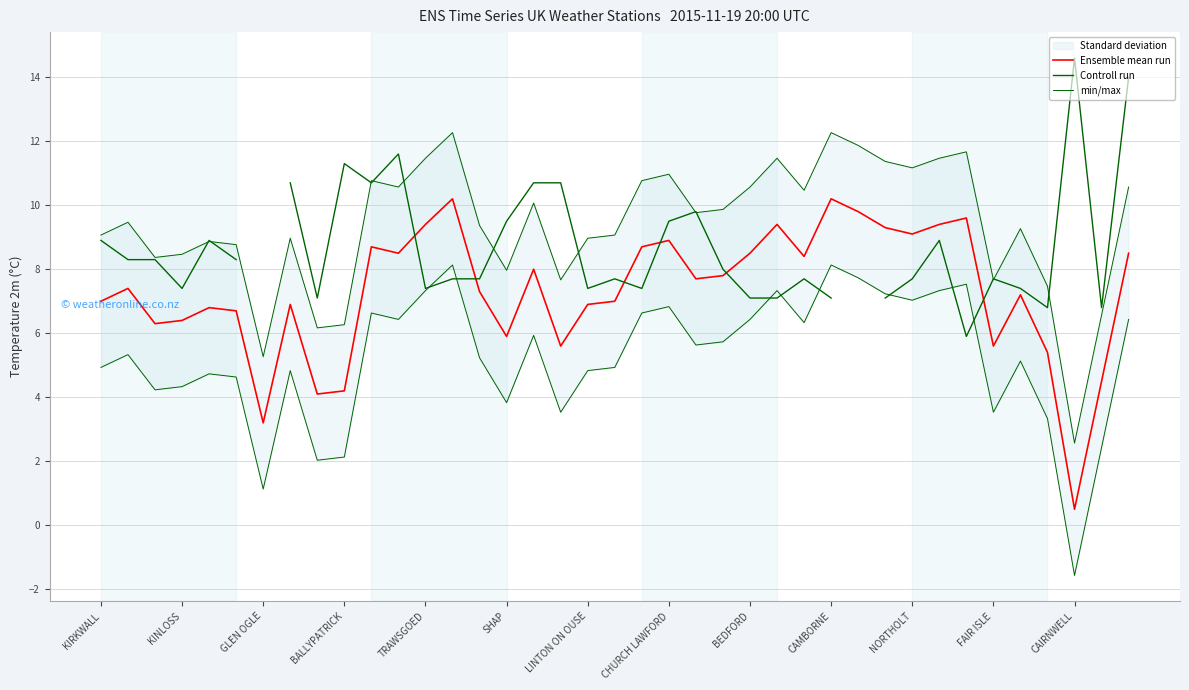

What value does the Ensemble mean run series have at CAMBORNE?

10.2